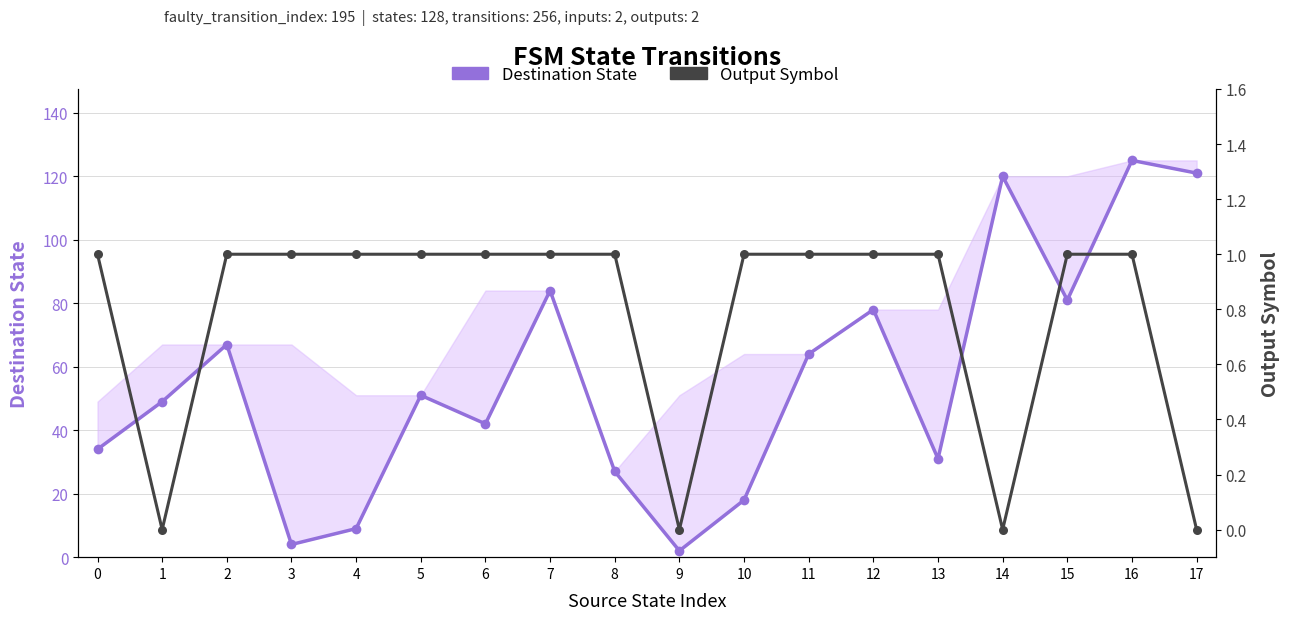

What is the value of the Output Symbol point at the 8th from the left?

1